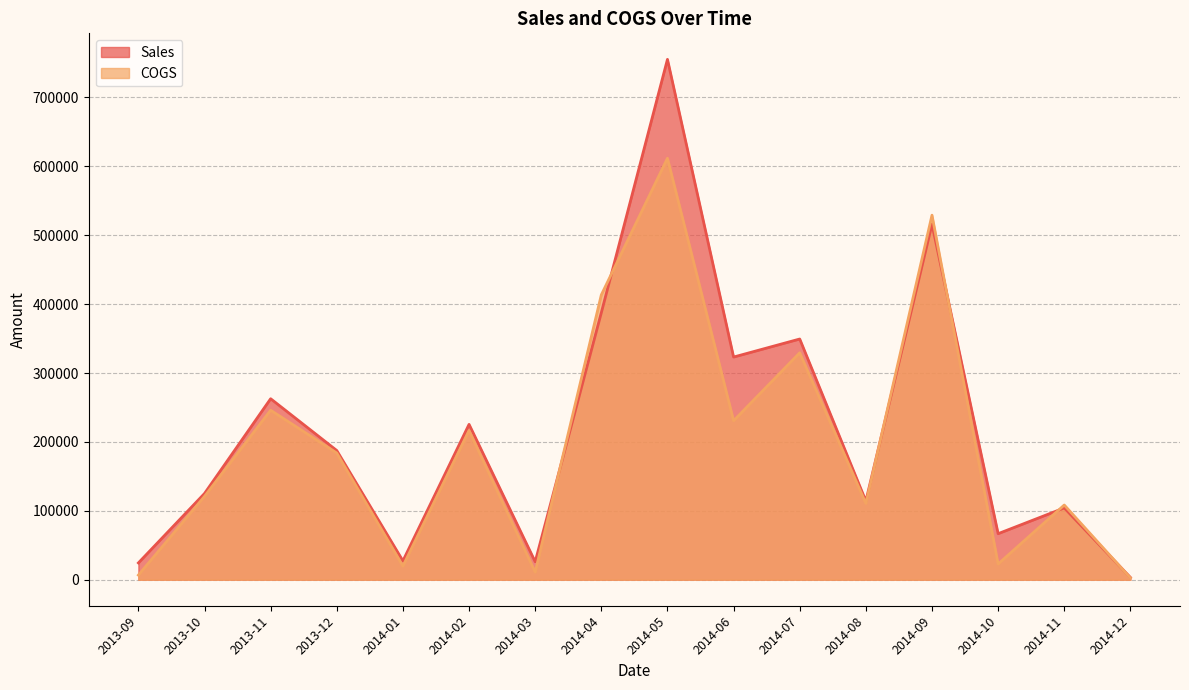

Which category has the highest value in the COGS series?

2014-05